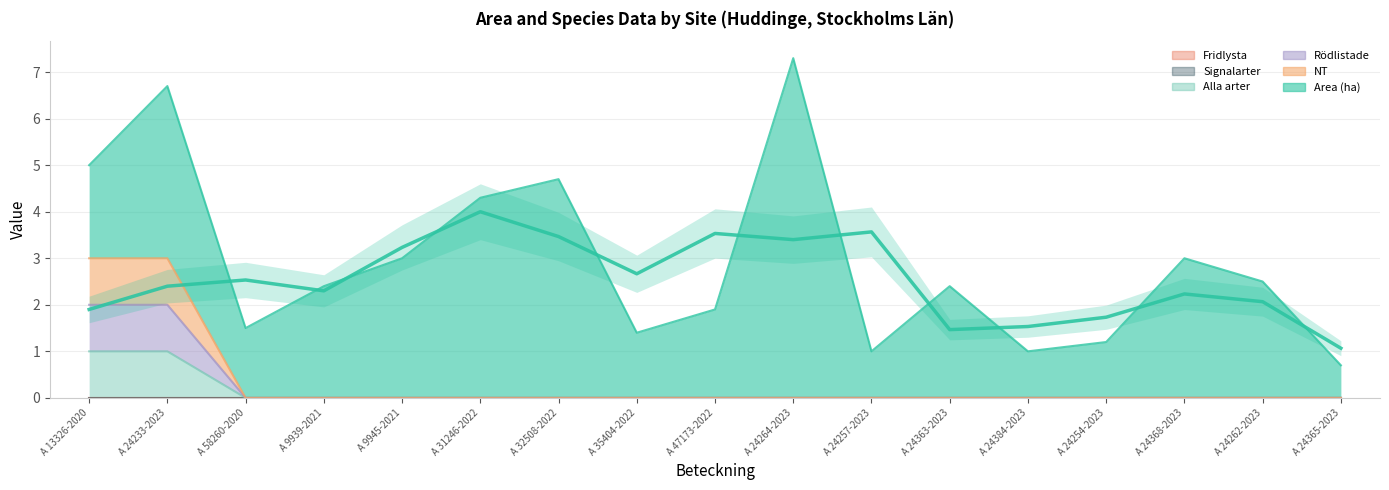

What is the difference between the Alla arter values at A 13326-2020 and A 24264-2023?

3